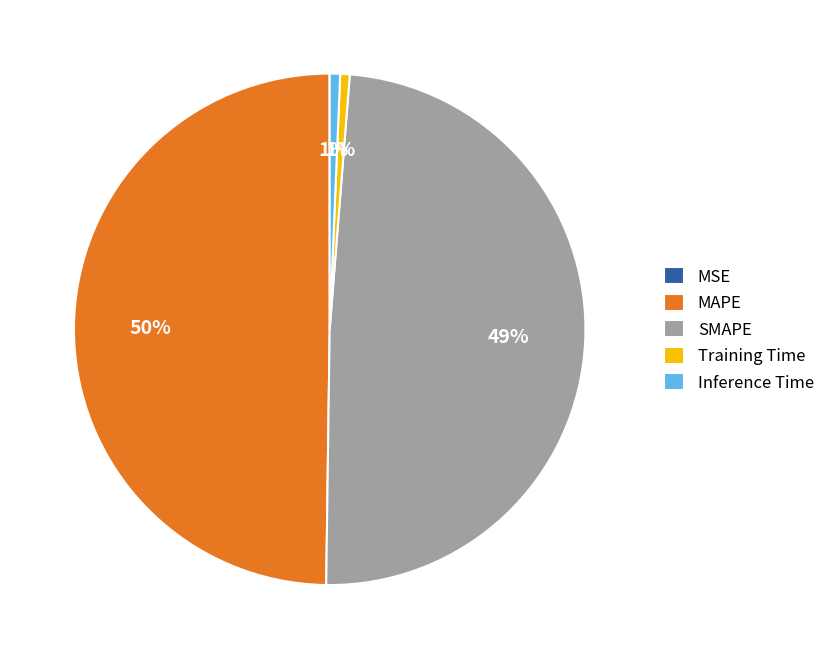

True or false: MAPE accounts for 50% of the total.

True